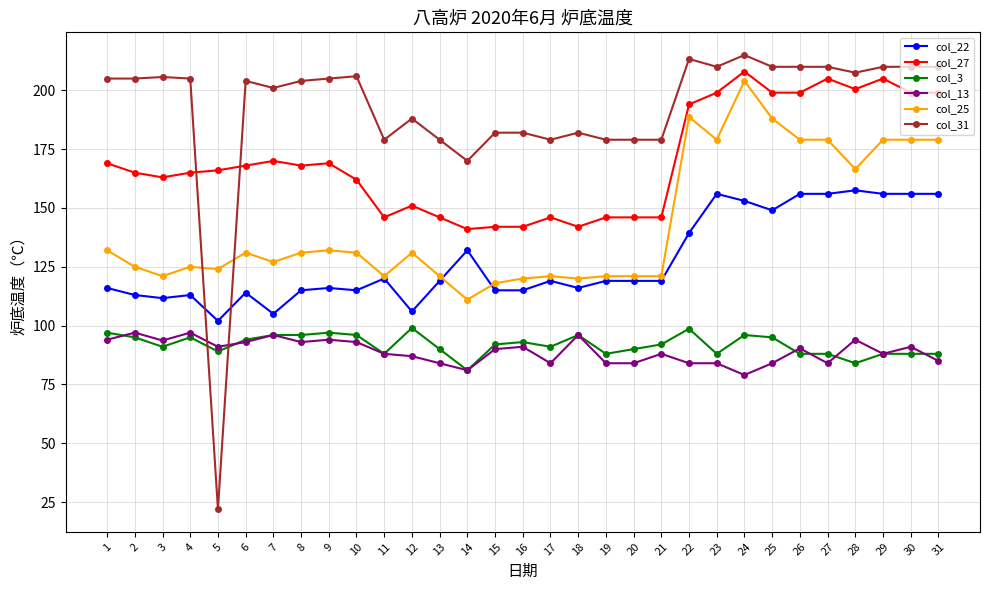

What is the maximum value shown in the chart?

215.0